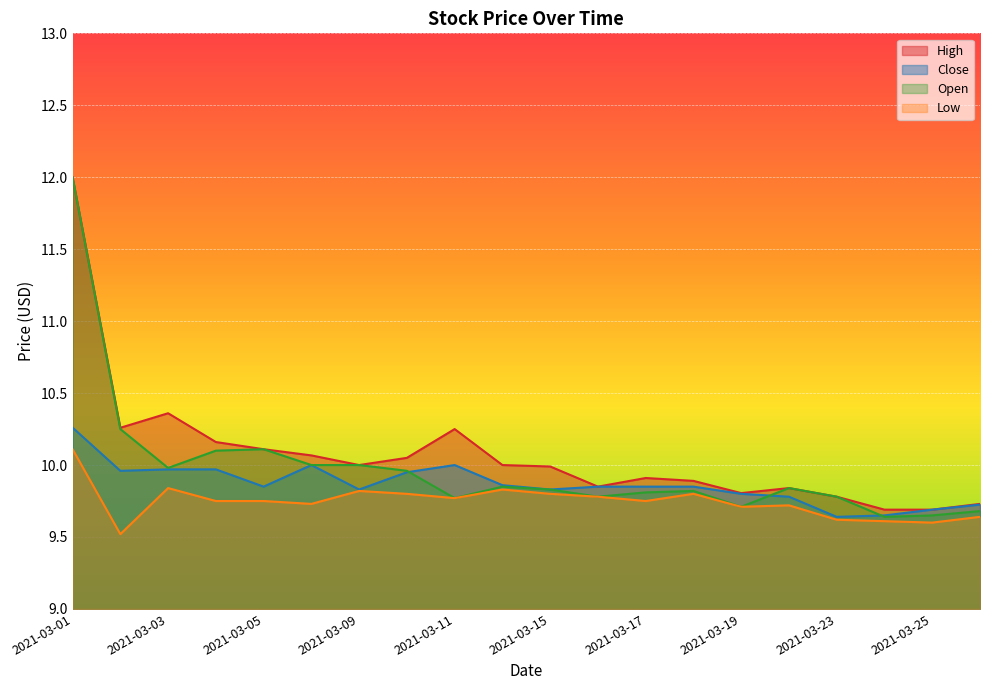

Does the chart display data point markers on the line(s)?

No